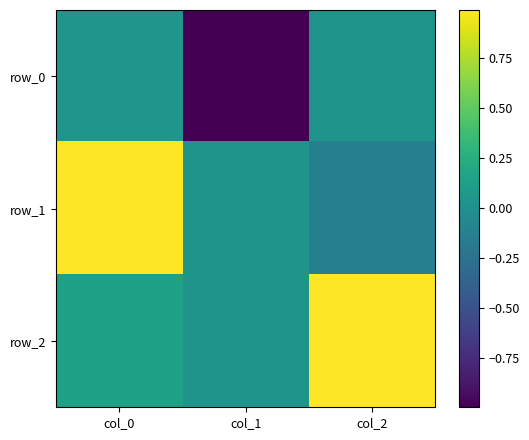

How many data points in row_1 are less than 0?

1